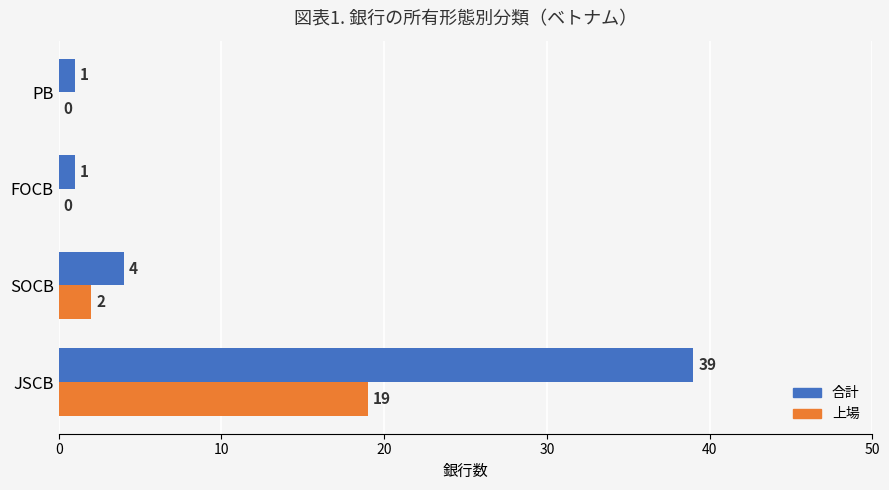

At which category is the sum across all series the highest?

JSCB